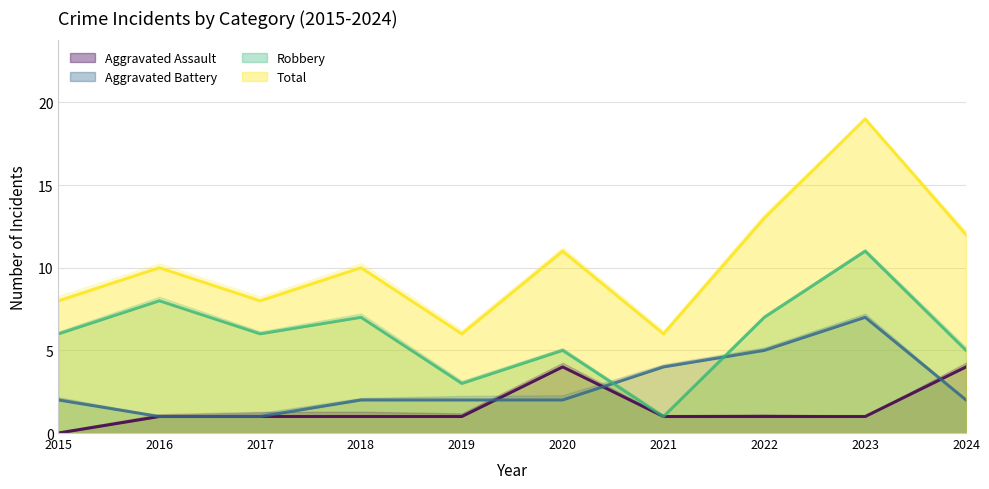

At which category does the chart reach its minimum across all series?

2015